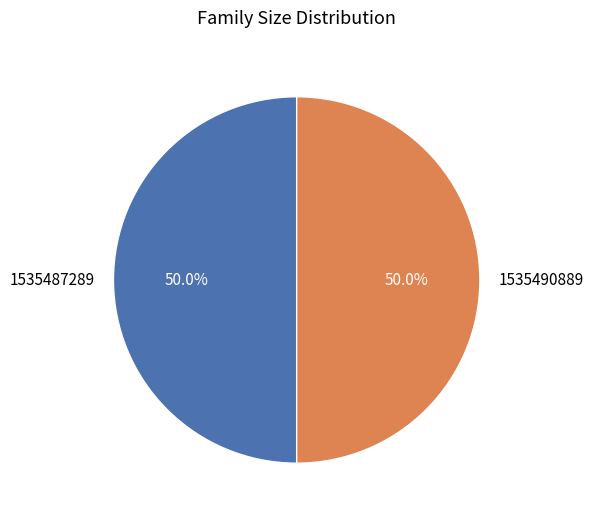

What percentage is NOT represented by 1535487289?

50.0%